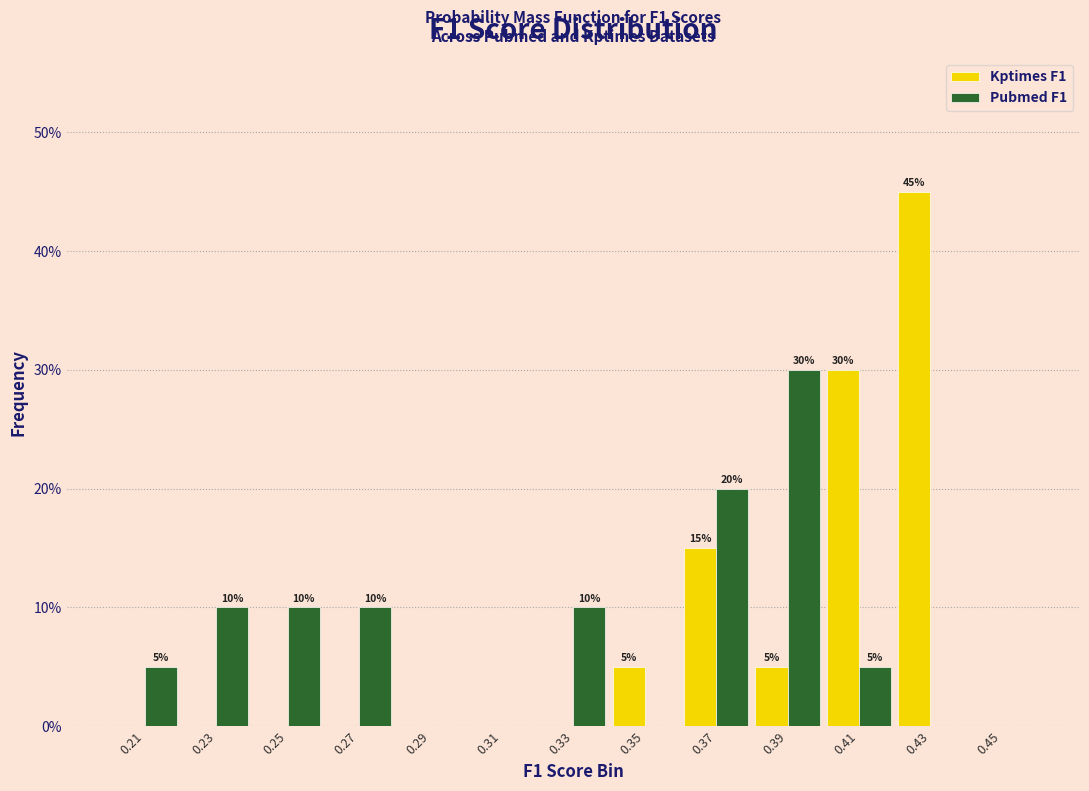

In the Pubmed F1 series, which range on the x-axis has the tallest bar?

0.38 to 0.40